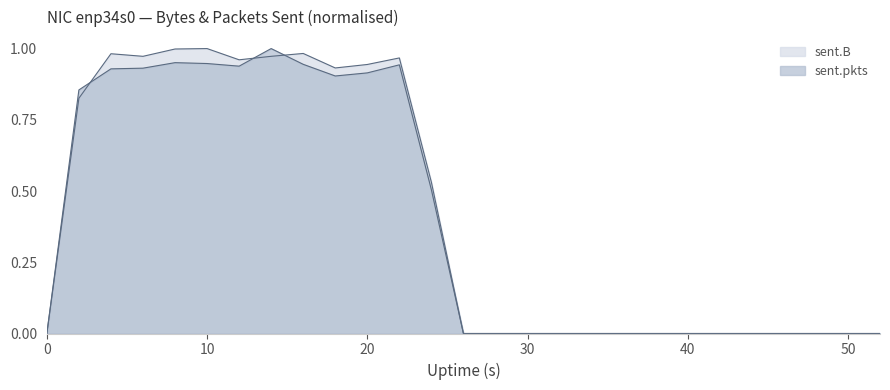

What is the highest value of the sent.B series?

1.0